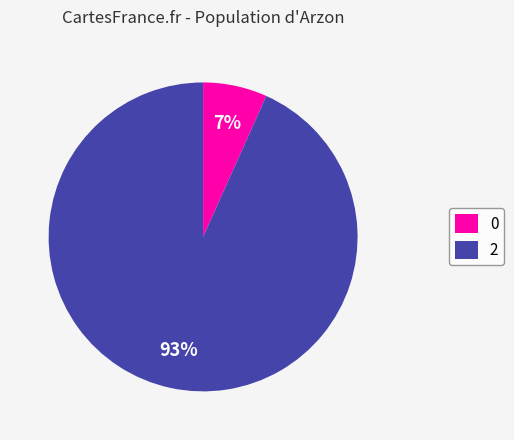

Combined, do 0 and 2 account for over 50%?

Yes